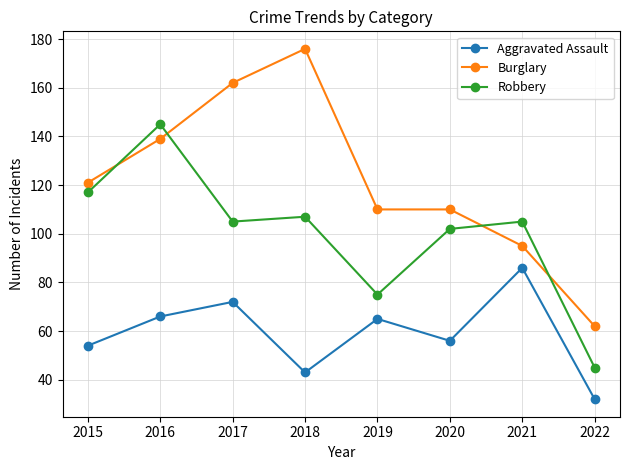

True or false: Aggravated Assault and Robbery cross at least once.

False